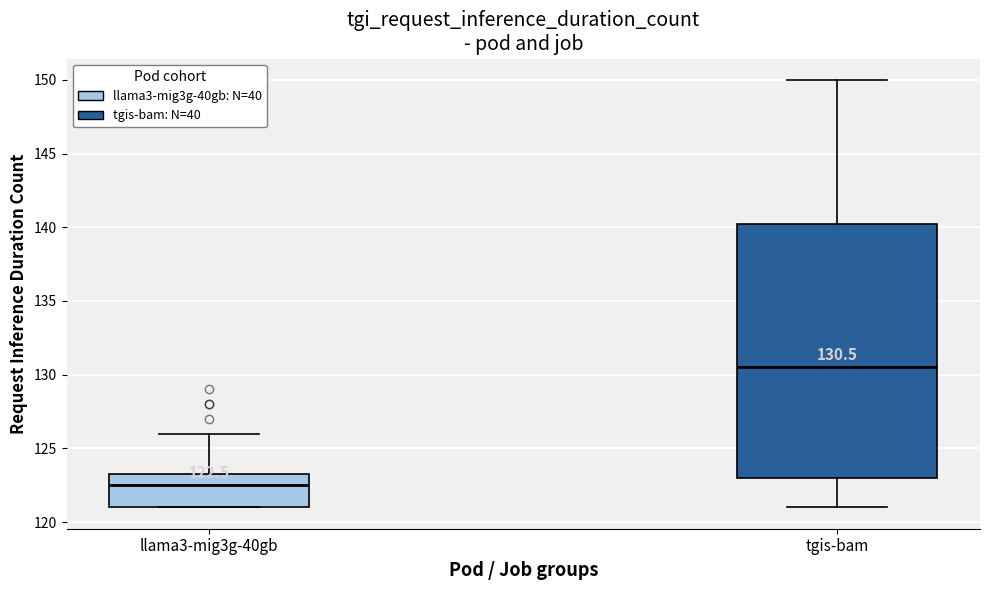

Comparing the boxes themselves (not the whiskers), which one is the tallest?

tgis-bam